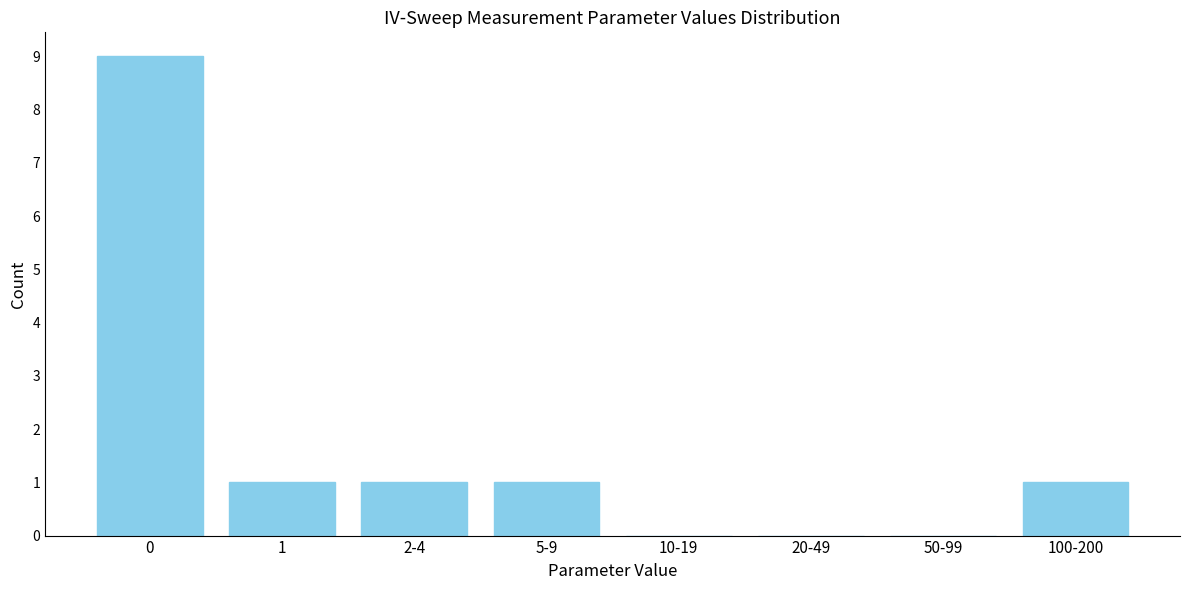

Reading left to right, extract all data points from this chart.

0=9	1=1	2-4=1	5-9=1	10-19=0	20-49=0	50-99=0	100-200=1